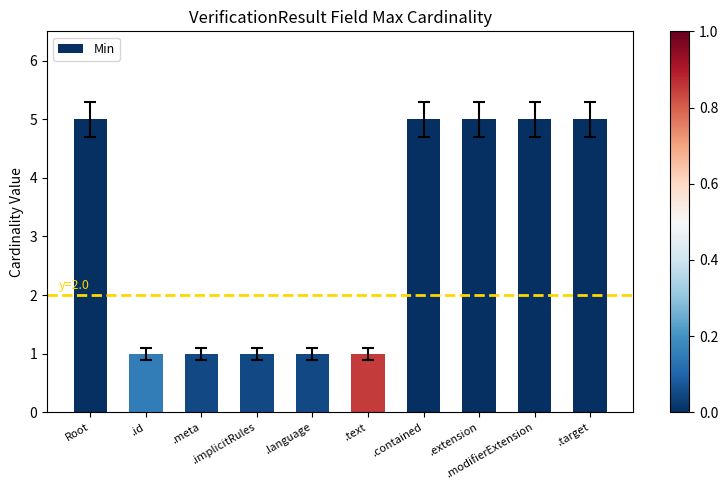

What is the difference between the maximum and minimum values?

4